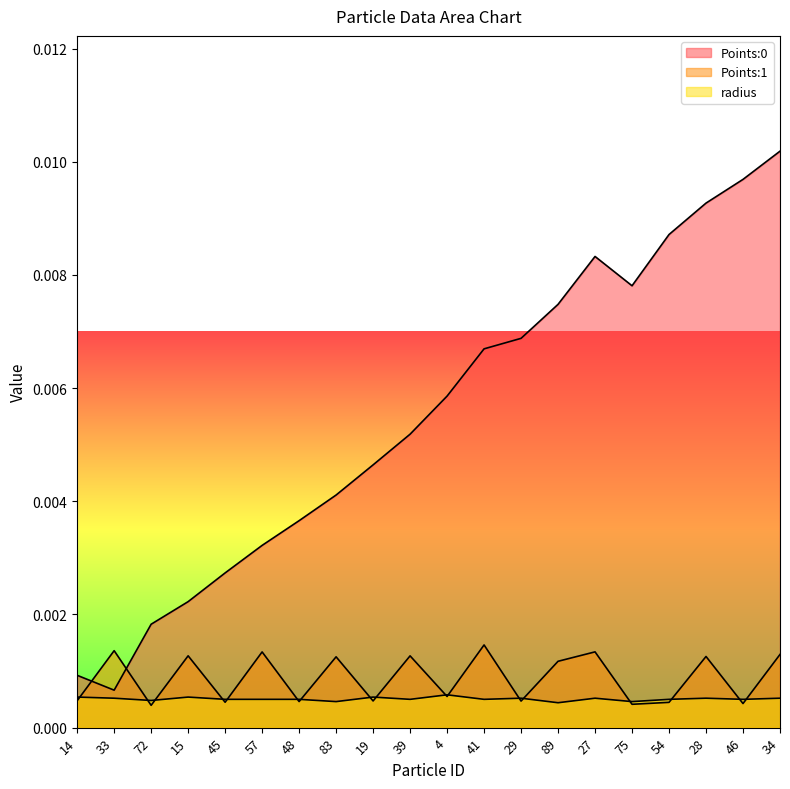

At which label is radius closest to 0?

89